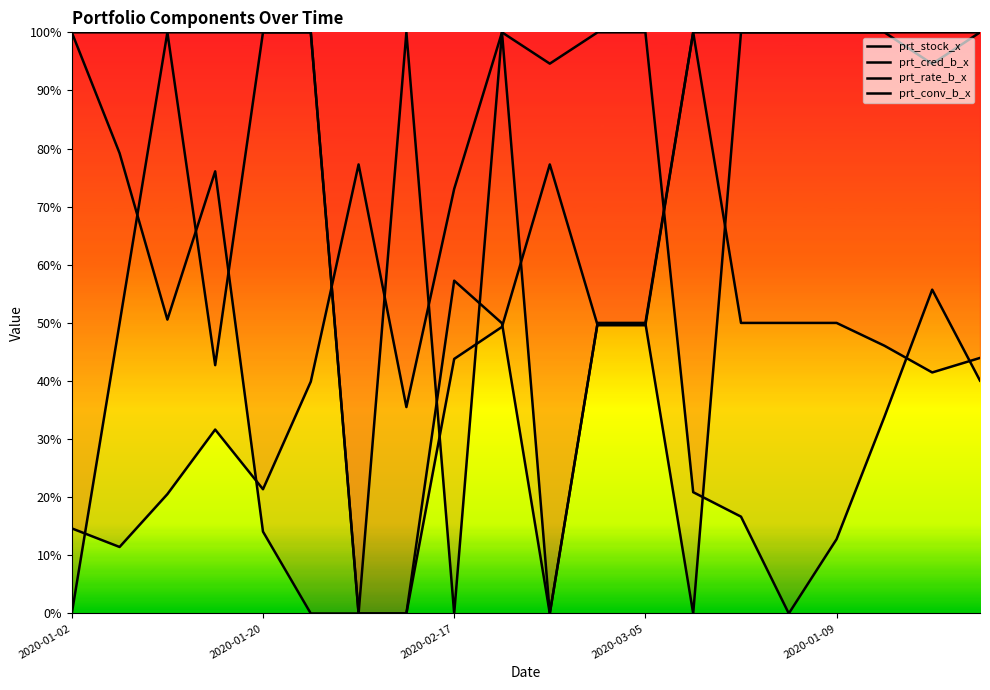

Between 15 and 2020-01-02, which is larger?

2020-01-02